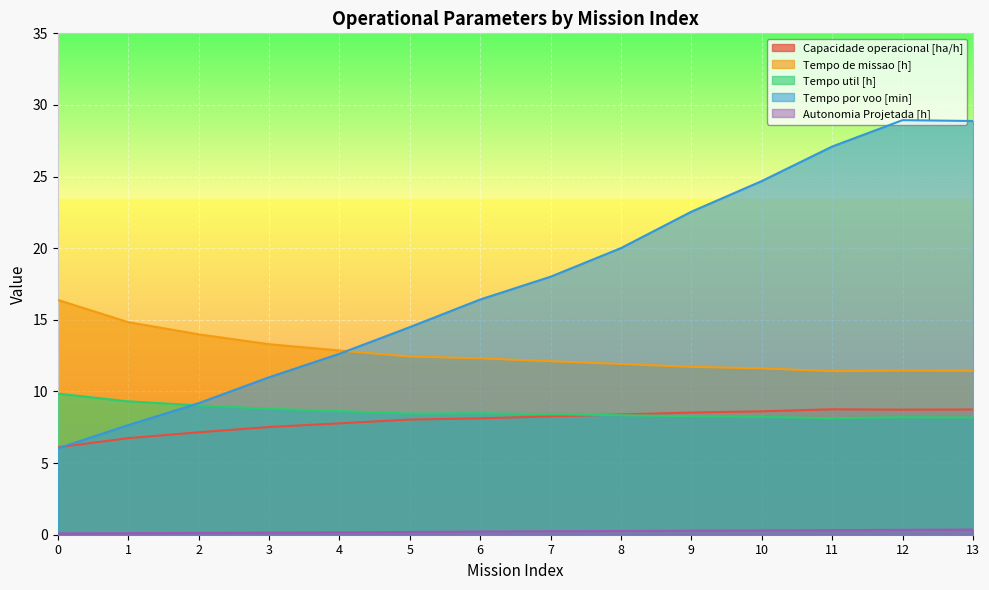

What is the value of the Tempo por voo [min] point at the 2nd from the left?

7.7